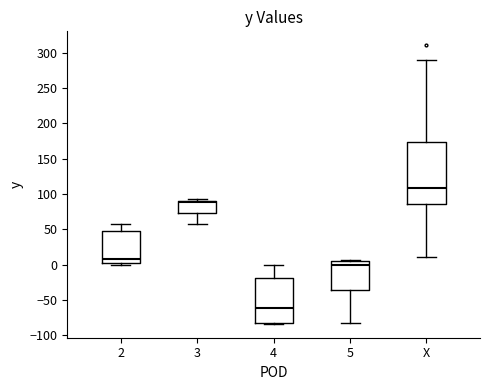

Reading left to right, read every box against the y-axis: the position of its median line, the range the box covers, and the ends of its whiskers. The values are not printed on the chart, so give them approximately, as read against the axis.

2: median 10, box 0 to 45, whiskers 0 (just below the box's lower edge) to 55
3: median 90 (just below the box's upper edge), box 75 to 90, whiskers 60 to 90 (just above the box's upper edge)
4: median -60, box -80 to -20, whiskers -85 to 0
5: median 0, box -35 to 5, whiskers -80 to 5
X: median 110, box 85 to 175, whiskers 10 to 290